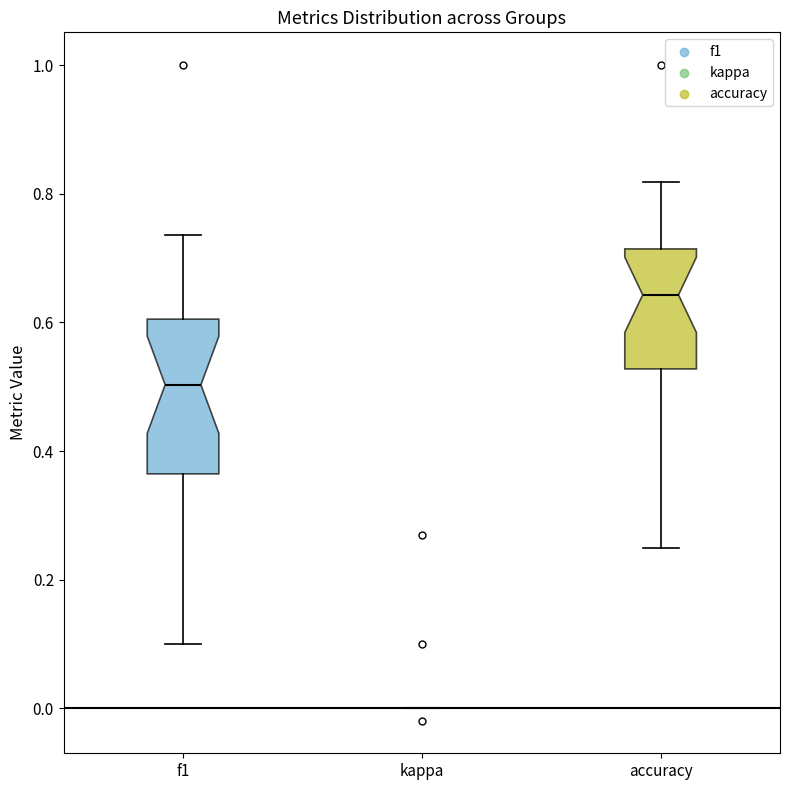

Which box is the tallest, from its lower edge to its upper edge?

f1